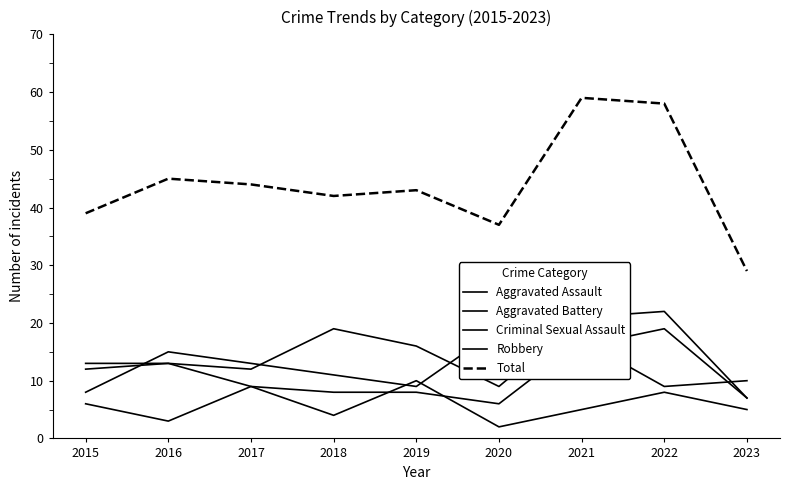

What is the difference between the maximum and minimum values in the Total series?

30